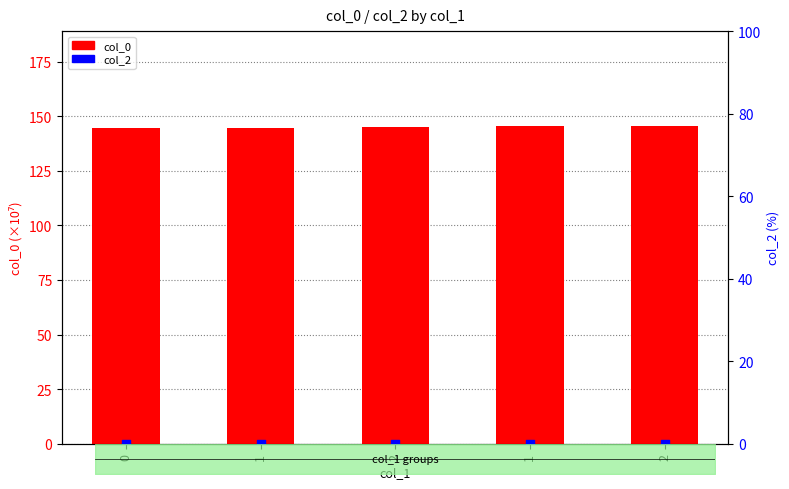

Which series contains the lowest Y value?

col_2